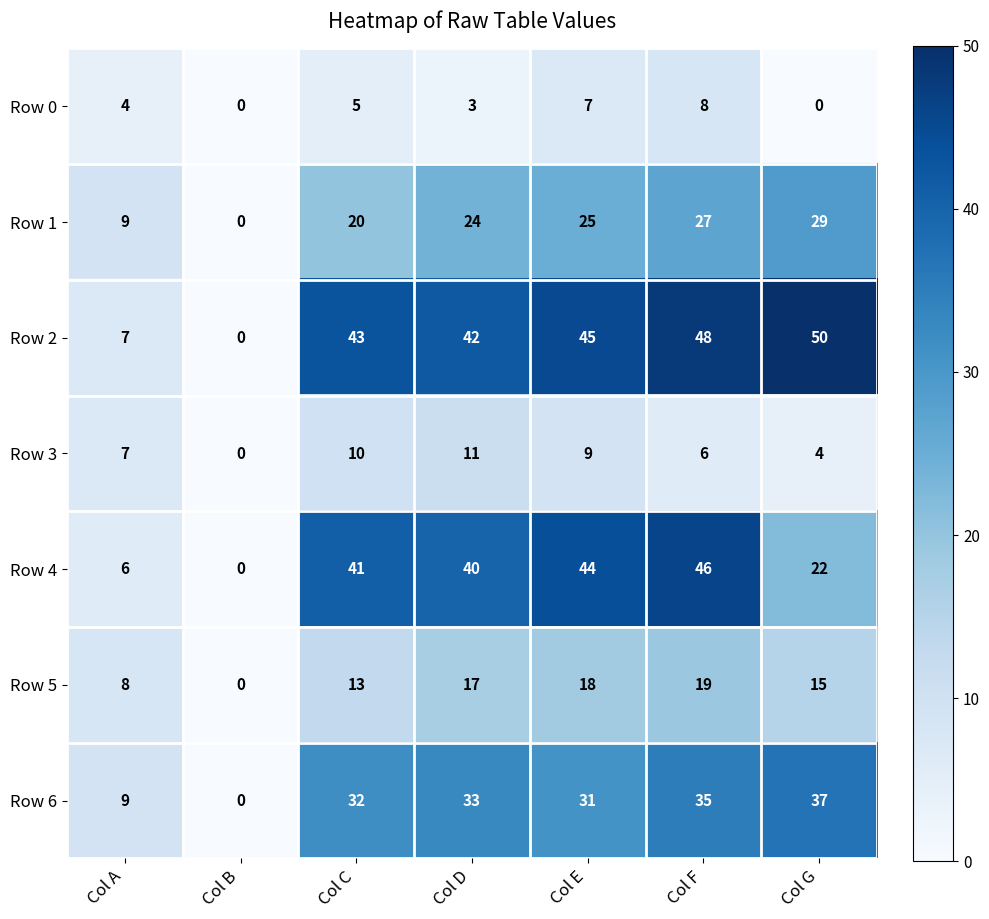

What is the approximate value of Row 5 at Col D, to the nearest 5?

15